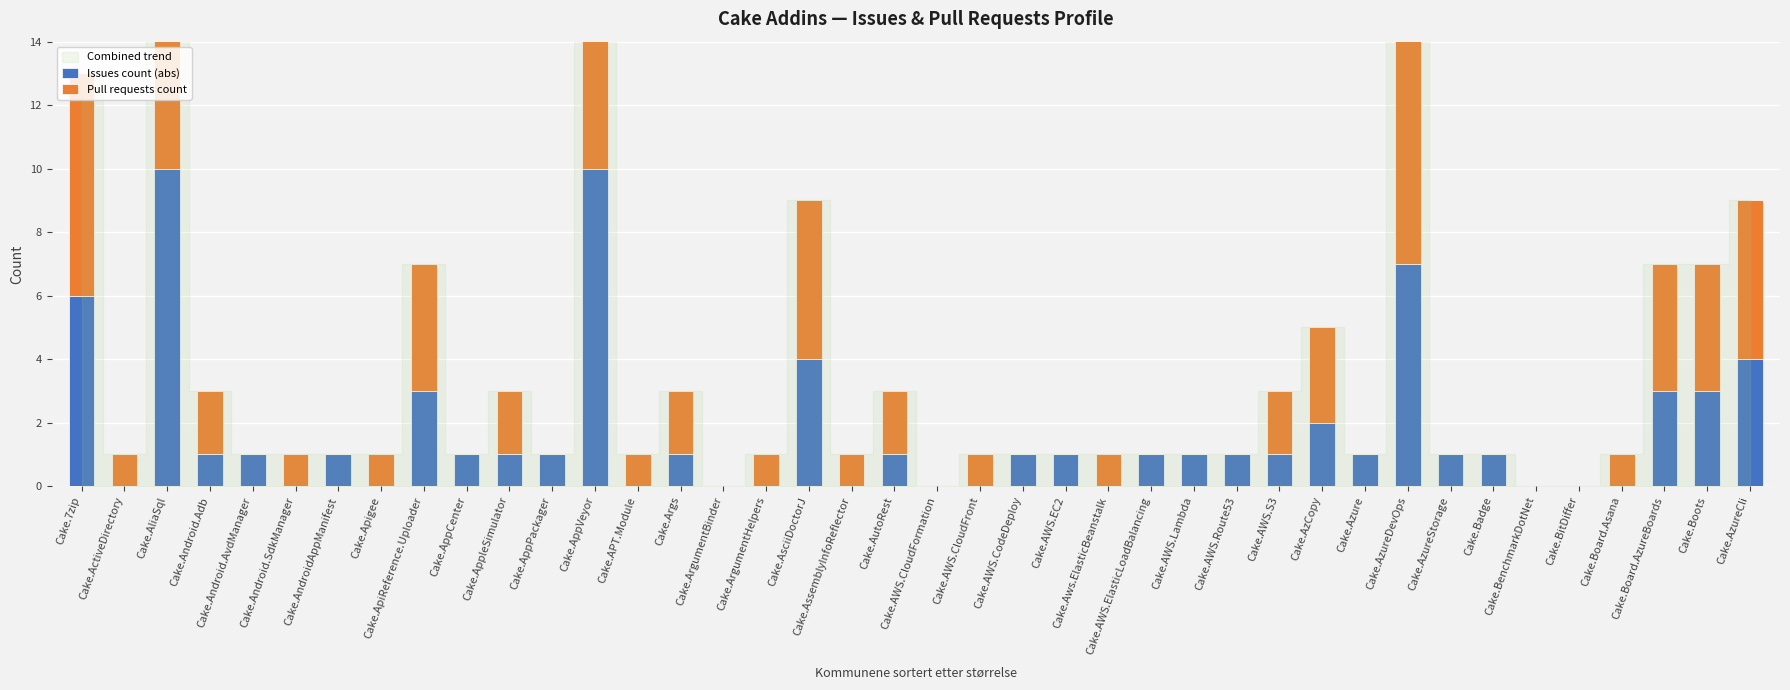

Between Cake.AzCopy and Cake.AsciiDoctorJ, which is larger?

Cake.AsciiDoctorJ